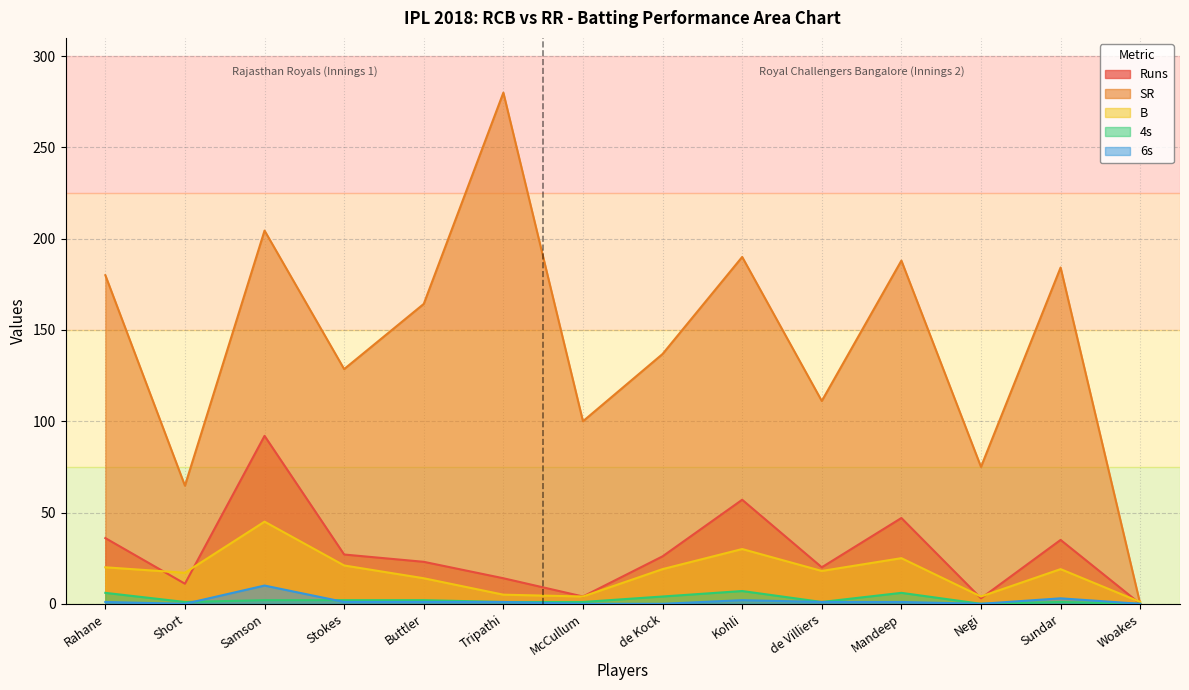

Reading right to left, what are all the values shown in this chart?

Runs: Woakes=0.0	Sundar=35.0	Negi=3.0	Mandeep=47.0	de Villiers=20.0	Kohli=57.0	de Kock=26.0	McCullum=4.0	Tripathi=14.0	Buttler=23.0	Stokes=27.0	Samson=92.0	Short=11.0	Rahane=36.0
SR: Woakes=0.0	Sundar=184.2	Negi=75.0	Mandeep=188.0	de Villiers=111.1	Kohli=190.0	de Kock=136.8	McCullum=100.0	Tripathi=280.0	Buttler=164.3	Stokes=128.6	Samson=204.4	Short=64.7	Rahane=180.0
4s: Woakes=0.0	Sundar=1.0	Negi=0.0	Mandeep=6.0	de Villiers=1.0	Kohli=7.0	de Kock=4.0	McCullum=1.0	Tripathi=1.0	Buttler=2.0	Stokes=2.0	Samson=2.0	Short=1.0	Rahane=6.0
6s: Woakes=0.0	Sundar=3.0	Negi=0.0	Mandeep=1.0	de Villiers=1.0	Kohli=2.0	de Kock=0.0	McCullum=0.0	Tripathi=1.0	Buttler=1.0	Stokes=1.0	Samson=10.0	Short=0.0	Rahane=1.0
B: Woakes=1.0	Sundar=19.0	Negi=4.0	Mandeep=25.0	de Villiers=18.0	Kohli=30.0	de Kock=19.0	McCullum=4.0	Tripathi=5.0	Buttler=14.0	Stokes=21.0	Samson=45.0	Short=17.0	Rahane=20.0